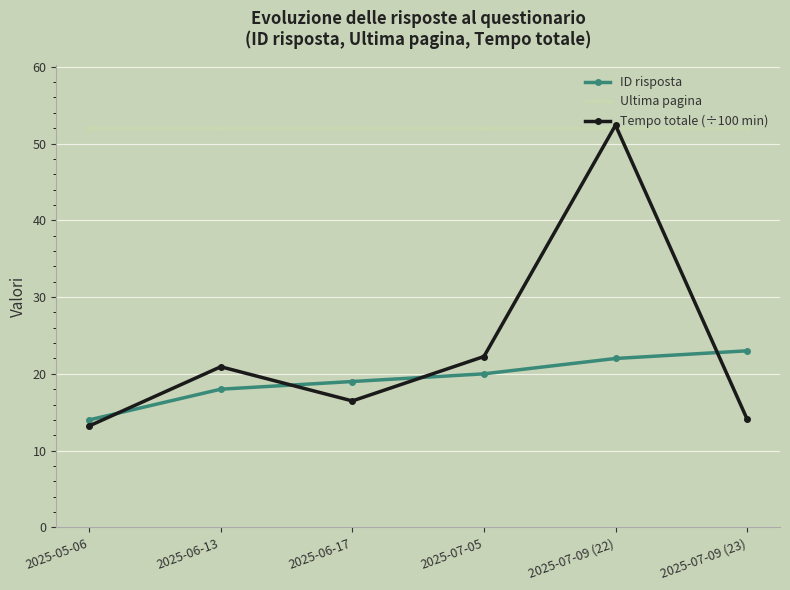

What is the total value across all series at 2025-06-13?

90.9